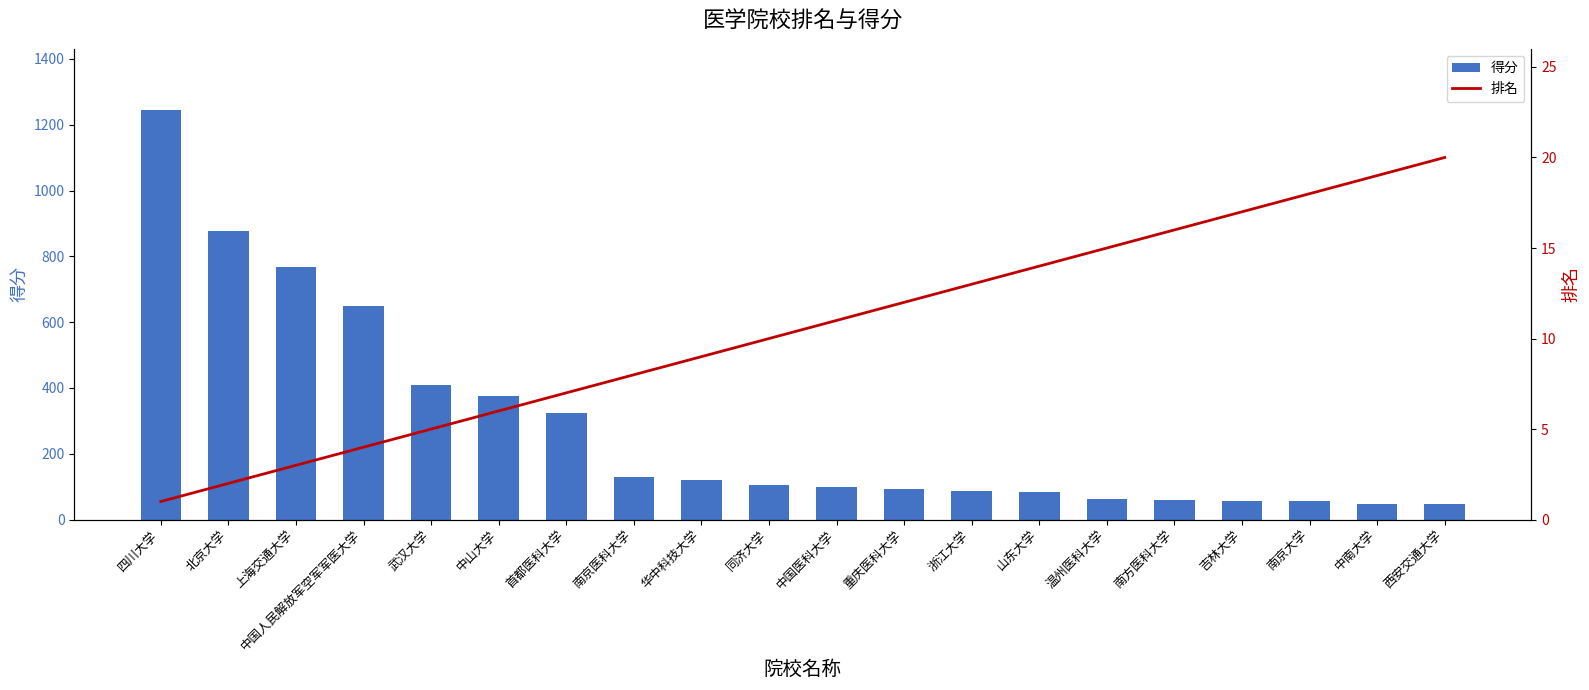

What is the spread (max minus min) of values at 南方医科大学?

43